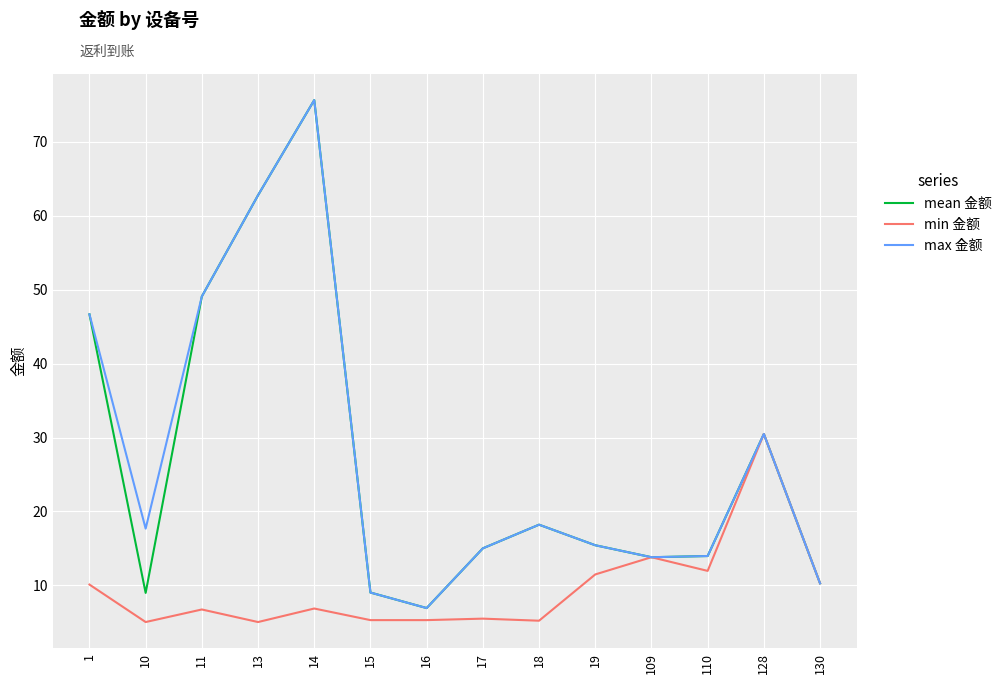

The value of min 金额 at 1 is 13.9. True or false?

False